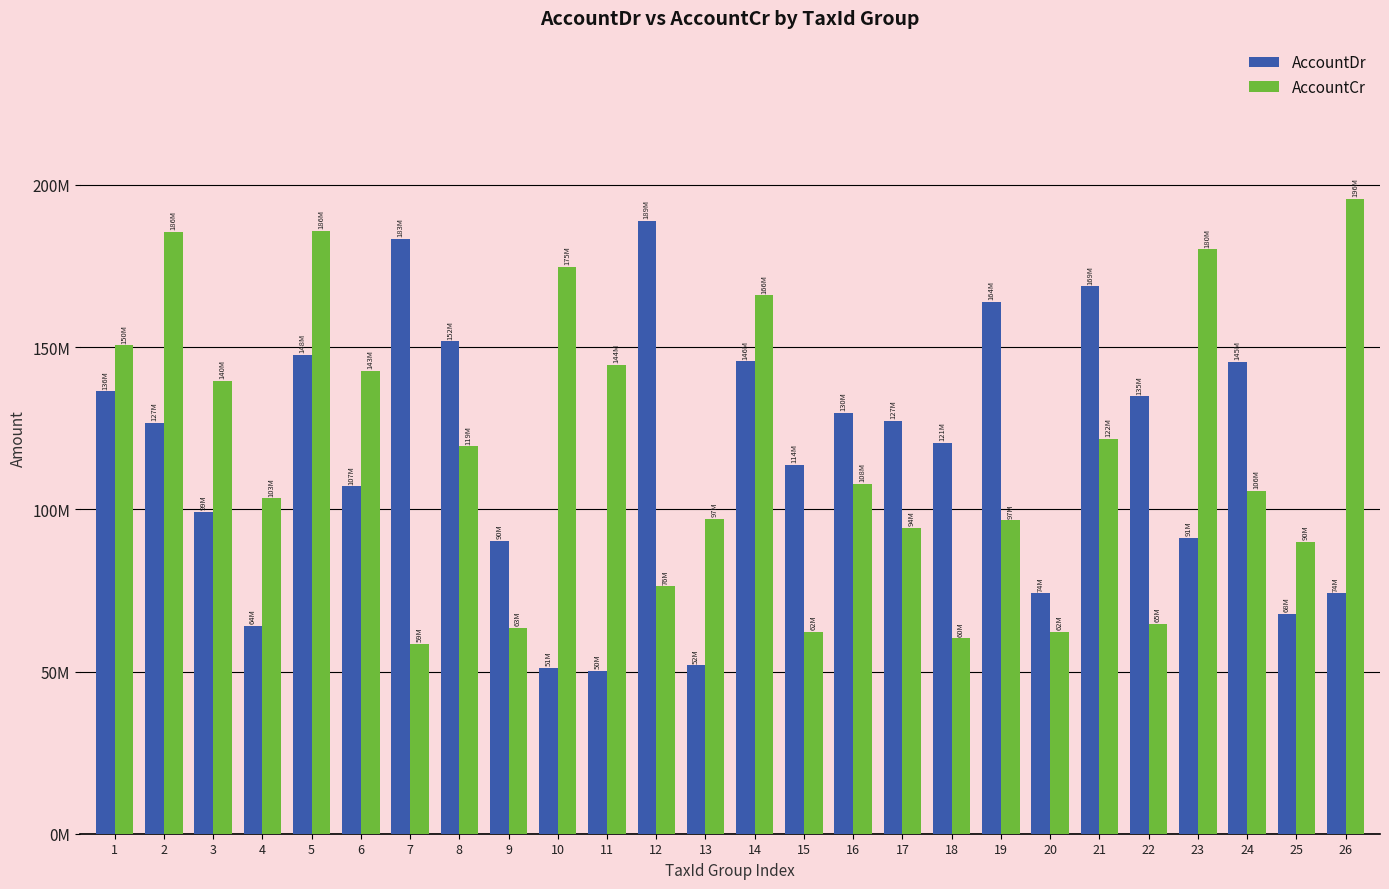

What are all the series names shown in the legend?

AccountDr, AccountCr